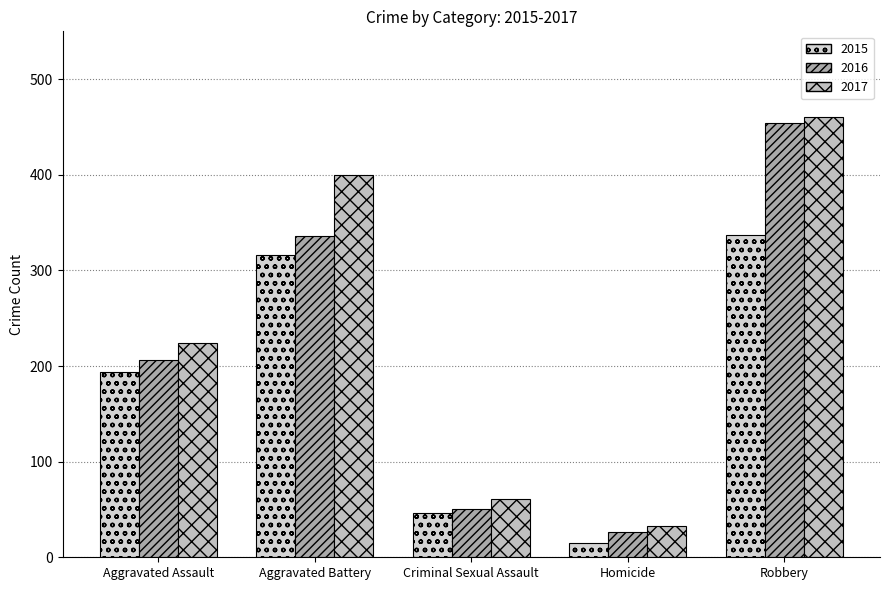

Reading right to left, what are all the values shown in this chart?

2015: Robbery=337	Homicide=15	Criminal Sexual Assault=46	Aggravated Battery=316	Aggravated Assault=194
2016: Robbery=454	Homicide=26	Criminal Sexual Assault=50	Aggravated Battery=336	Aggravated Assault=206
2017: Robbery=460	Homicide=33	Criminal Sexual Assault=61	Aggravated Battery=400	Aggravated Assault=224